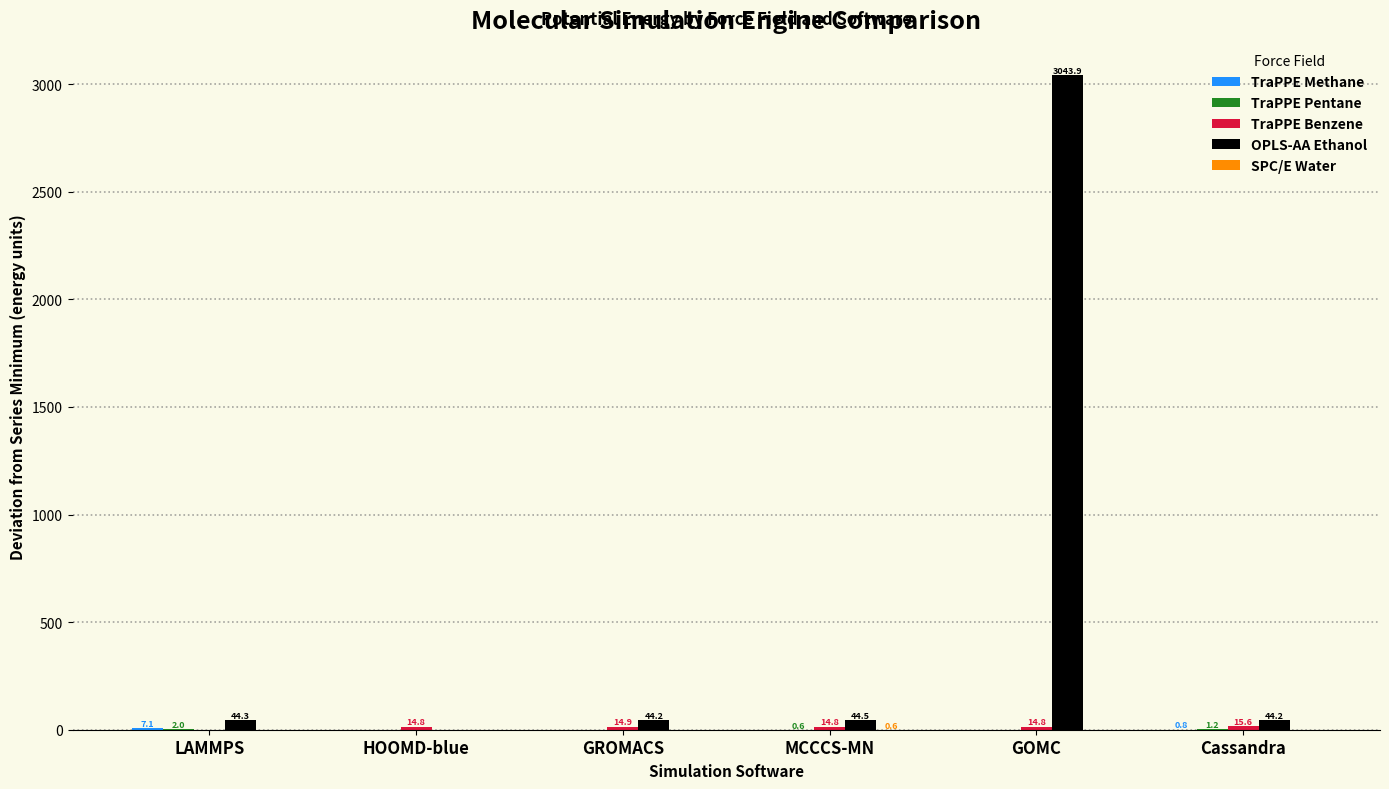

Between HOOMD-blue and GOMC, which series saw the biggest shift?

OPLS-AA Ethanol